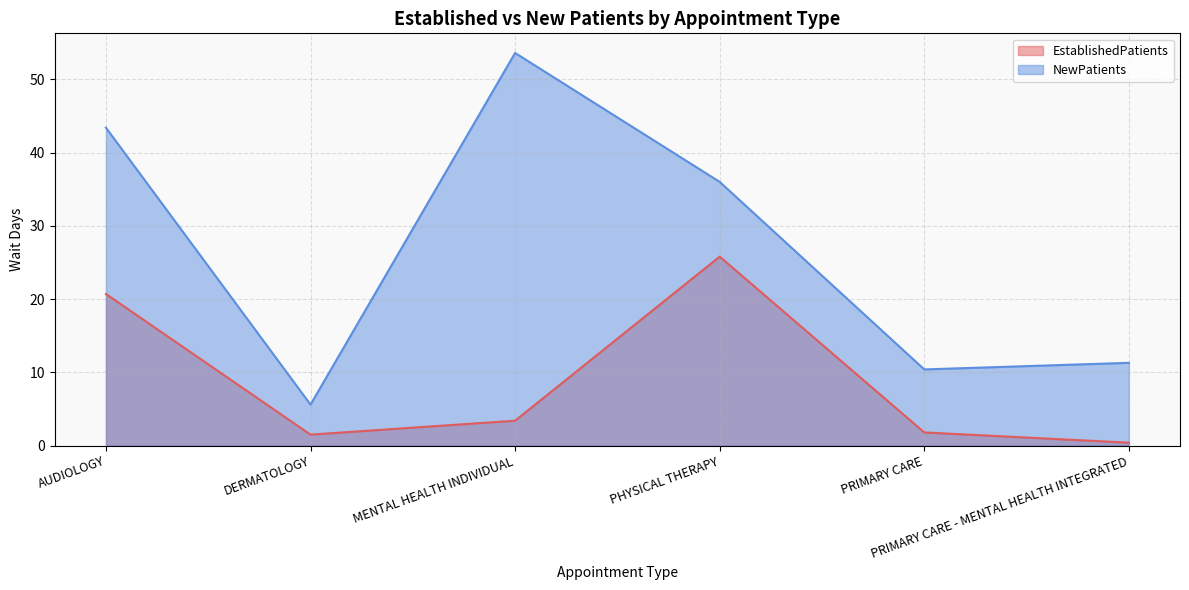

True or false: EstablishedPatients has a value of 1.5 at DERMATOLOGY.

True